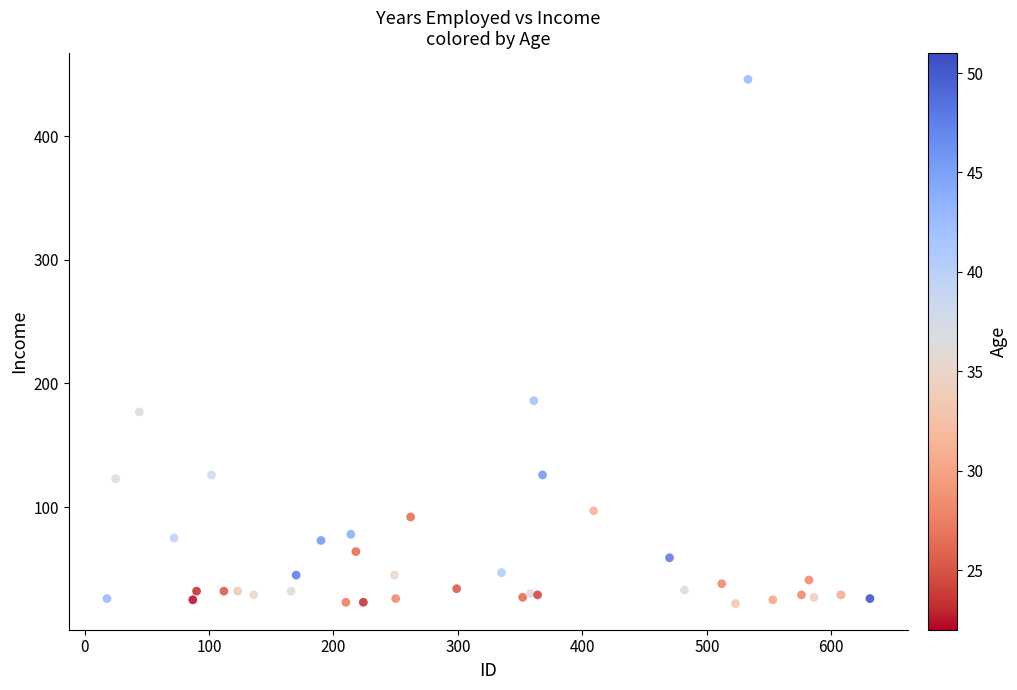

What Y value in the scatter plot is closest to 234?

186